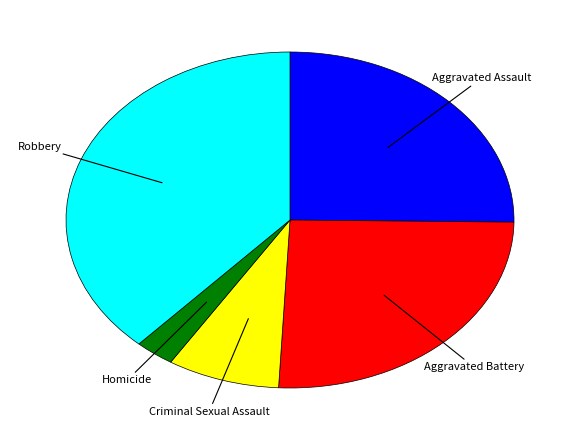

Approximately how many times larger is the value at Robbery compared to Homicide?

13.4